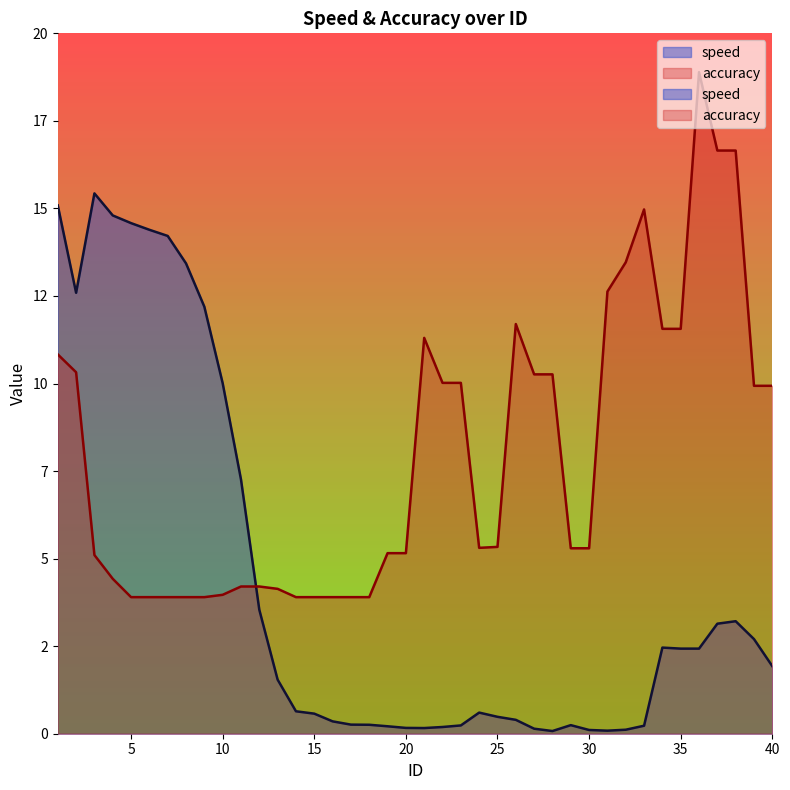

What is the difference between the highest and lowest values at 30?

5.2